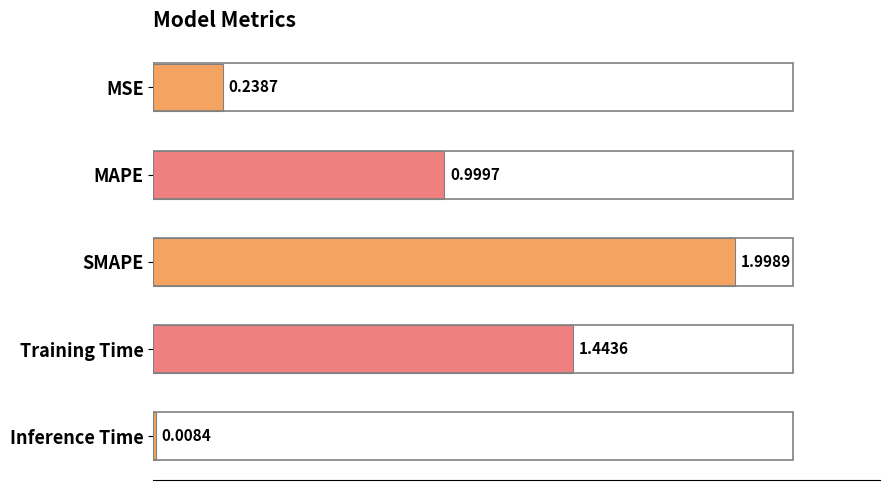

Rank the categories by value from lowest to highest.

Inference Time, MSE, MAPE, Training Time, SMAPE